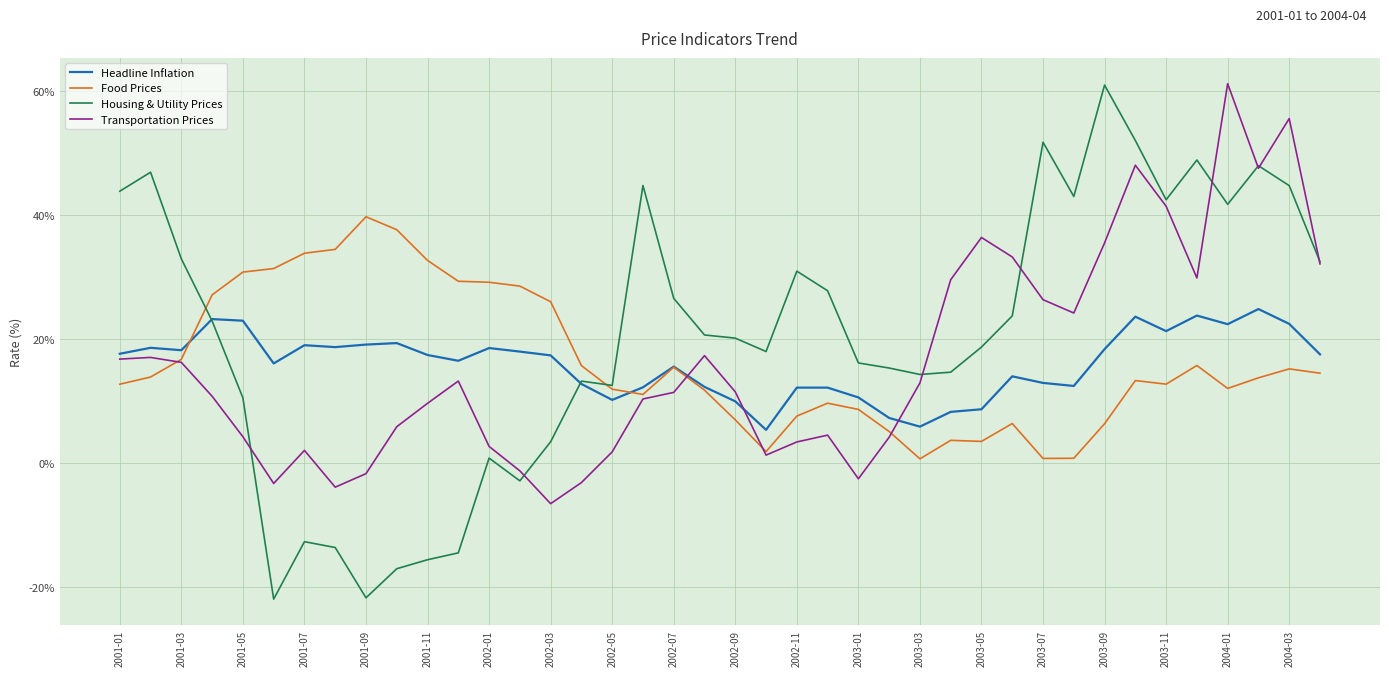

Which series has the largest total across all categories?

Housing & Utility Prices